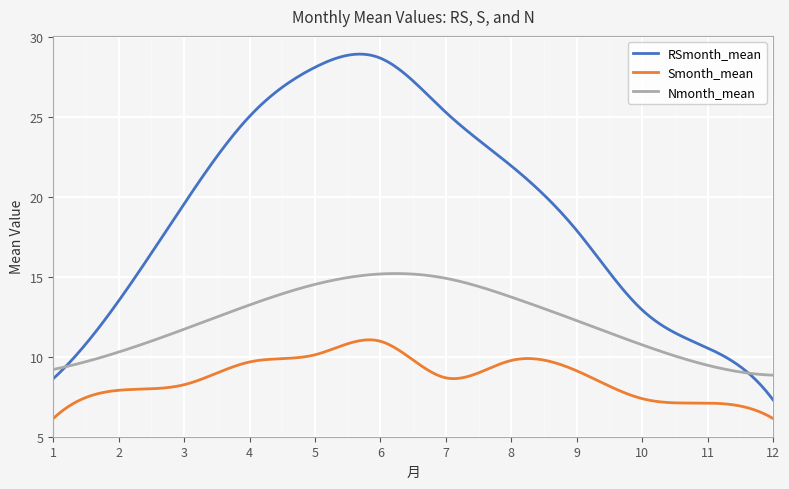

What is the maximum value shown in the chart?

28.9